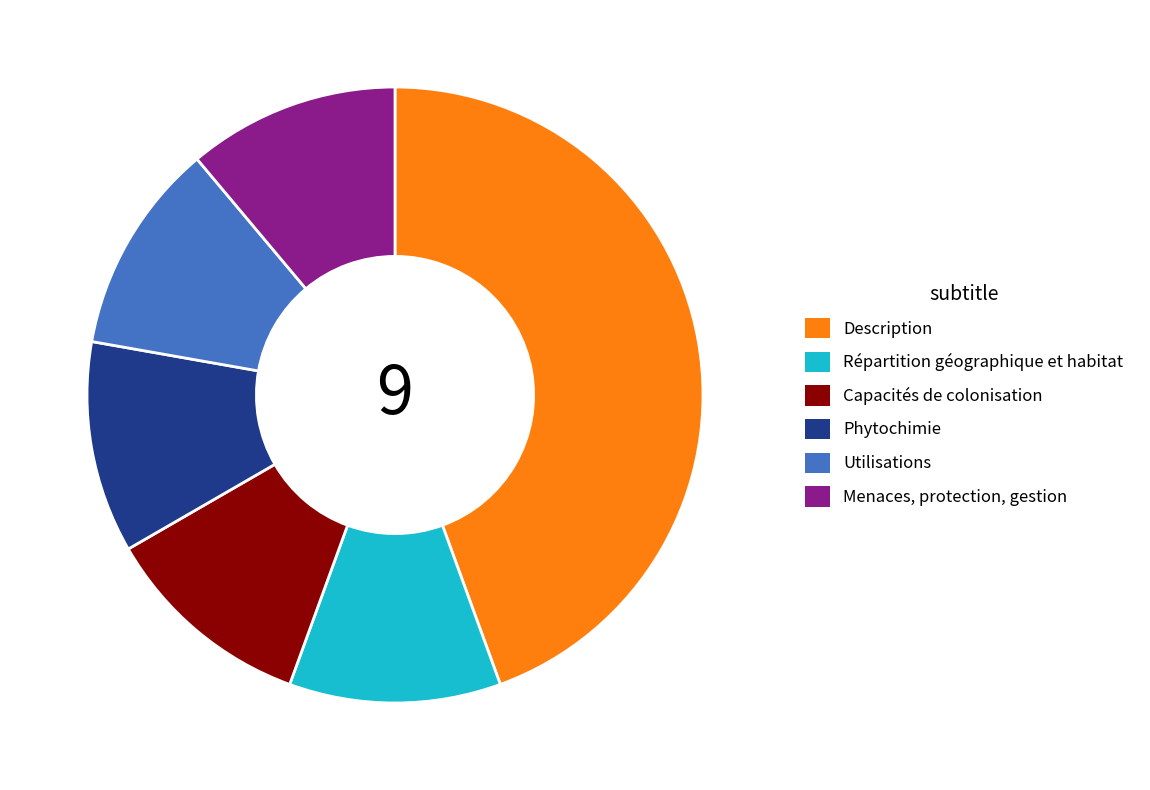

Is there a majority slice in this chart?

No